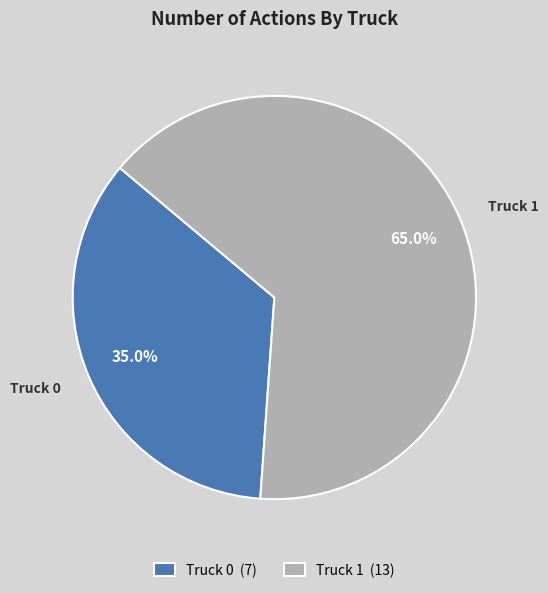

The Truck 1 slice represents 65% of the pie. True or false?

True